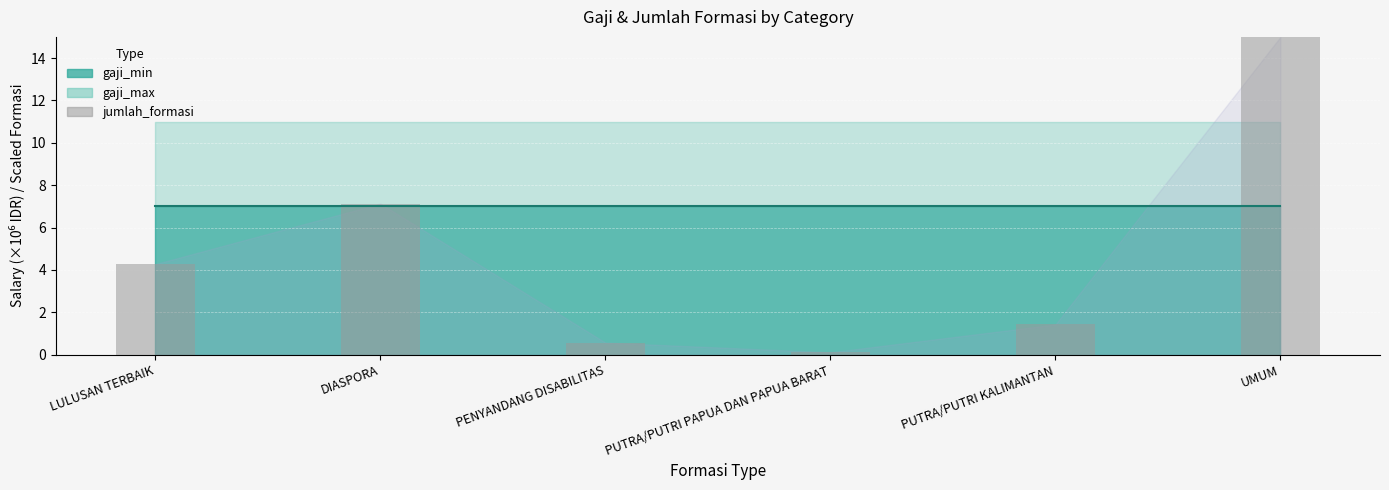

What is the smallest value displayed?

0.1